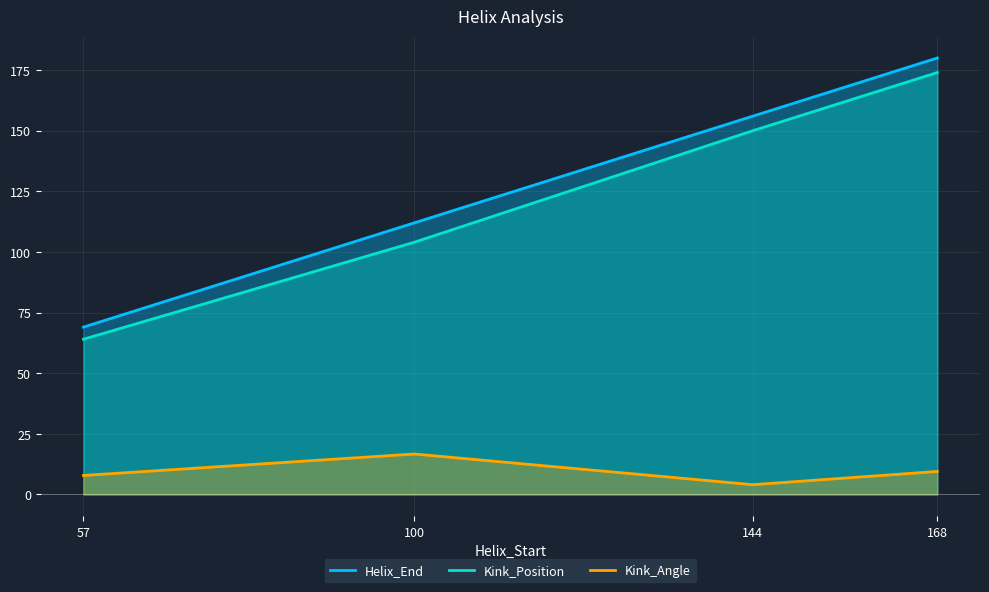

Which series changed the most between 144 and 168?

Helix_End